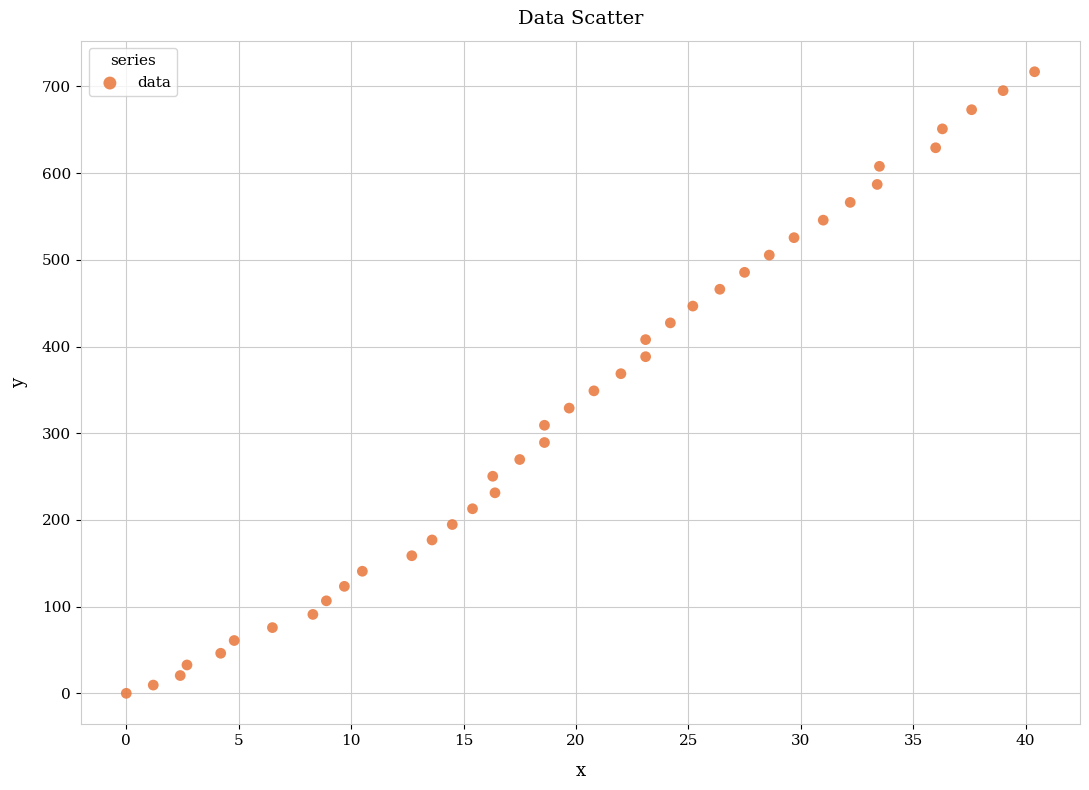

What is the range of Y values (max minus min)?

717.0